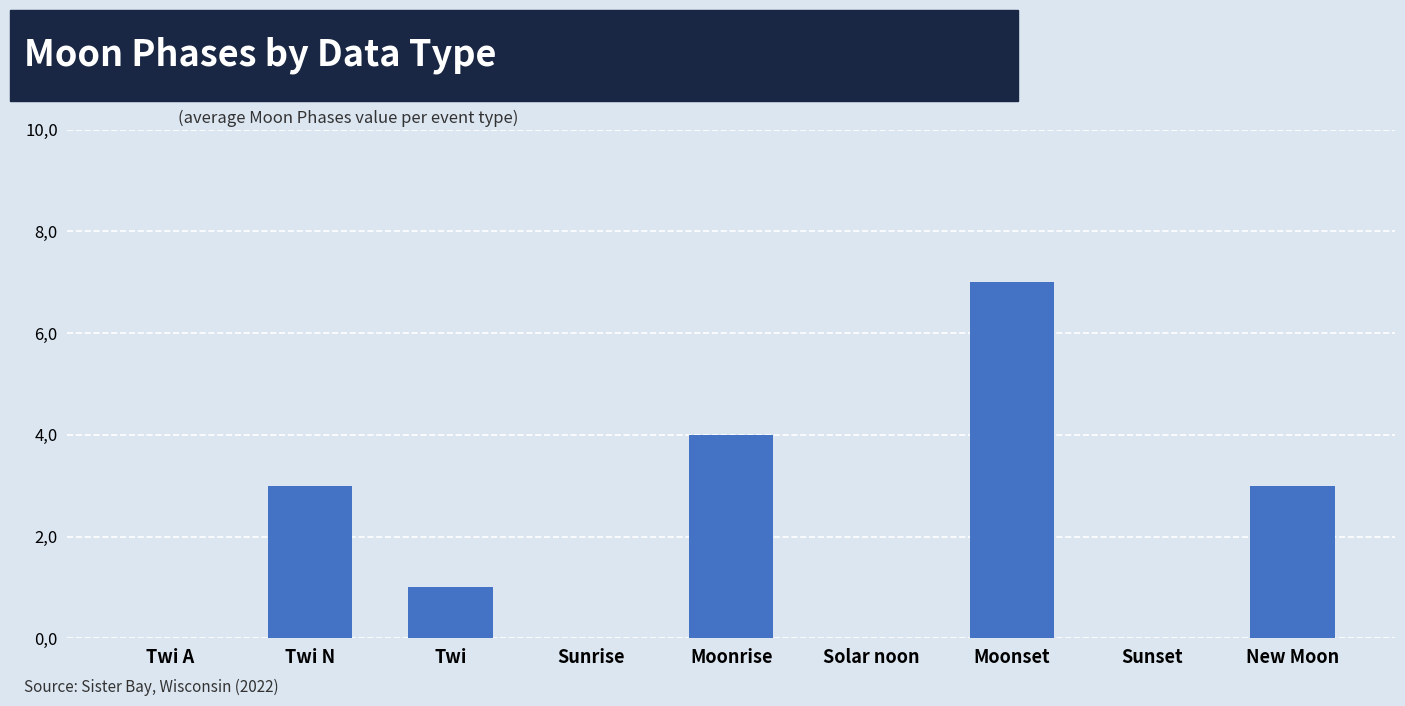

Read the value at Twi N.

3